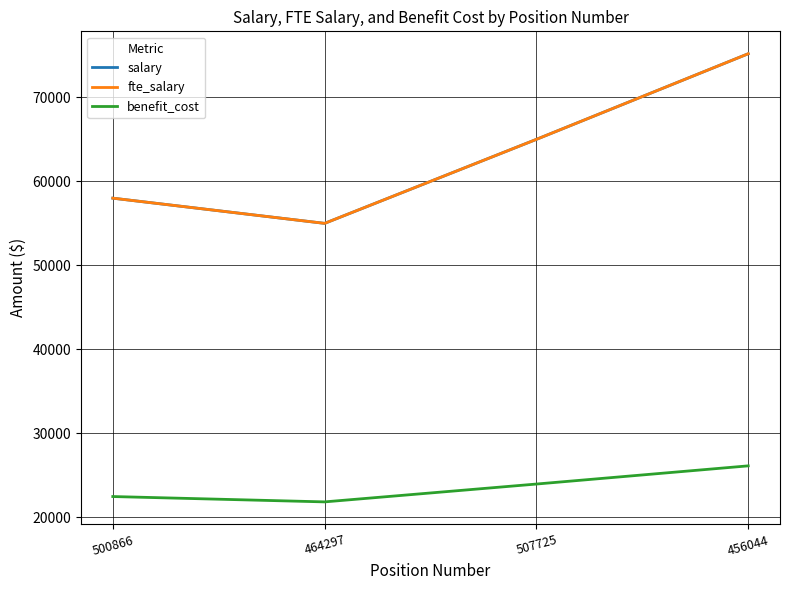

True or false: benefit_cost and salary intersect in this chart.

False